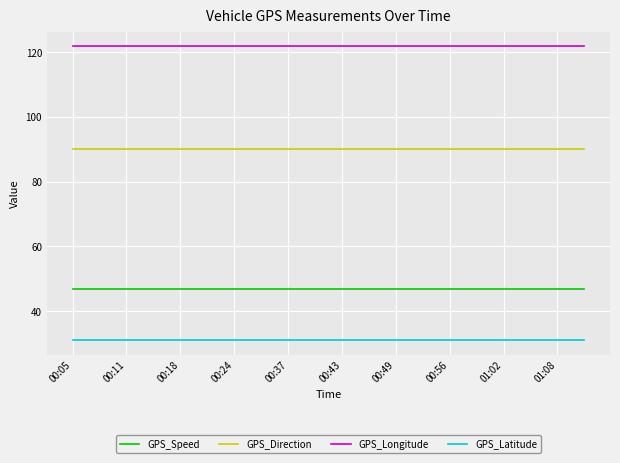

True or false: GPS_Latitude and GPS_Direction cross at least once.

False